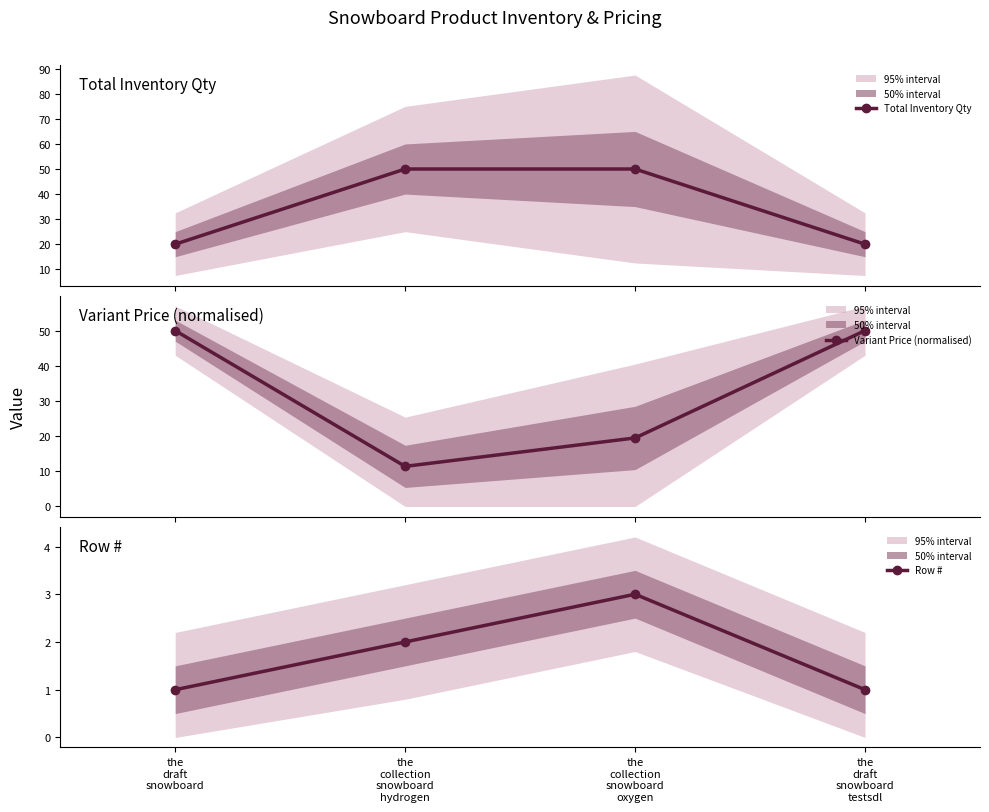

What are all the series names shown in the legend?

Total Inventory Qty, Variant Price (normalised), Row #